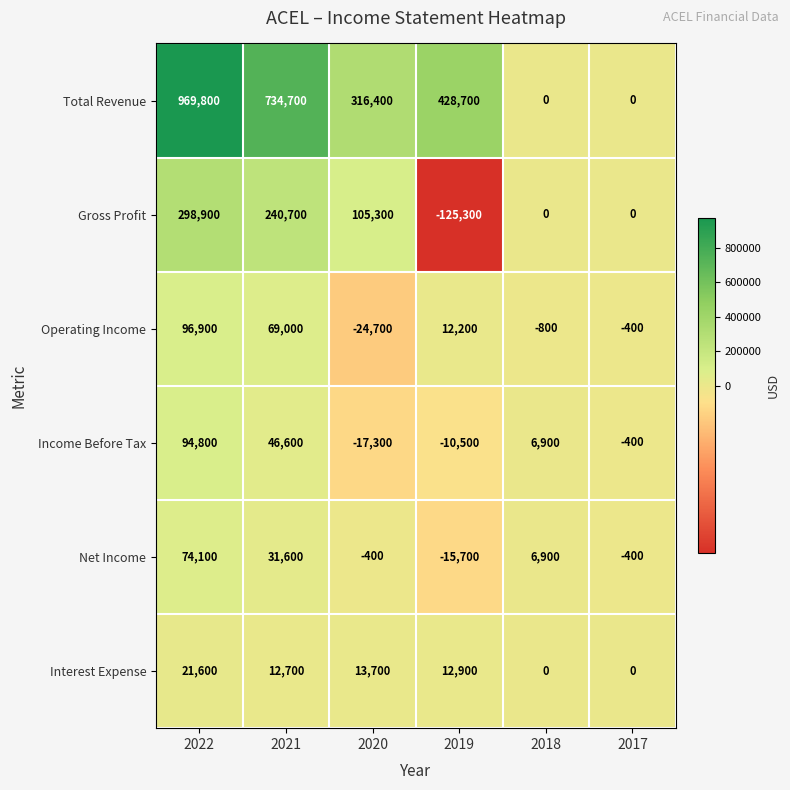

The value of Total Revenue at 2017 is 0. True or false?

True